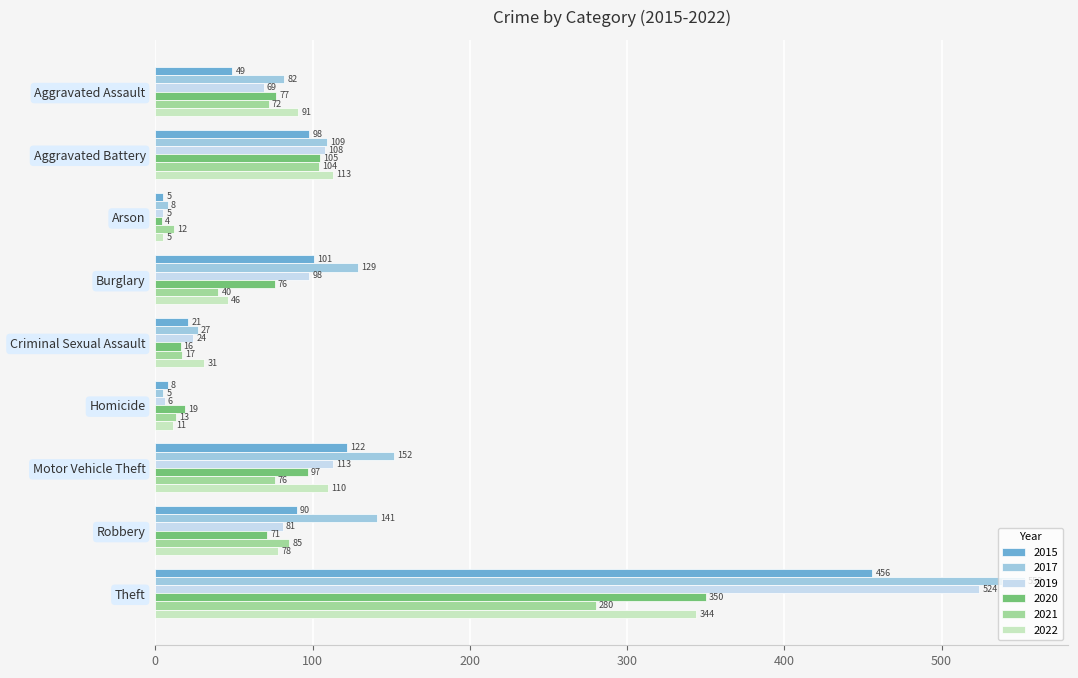

The value of 2015 at Burglary is 34. True or false?

False